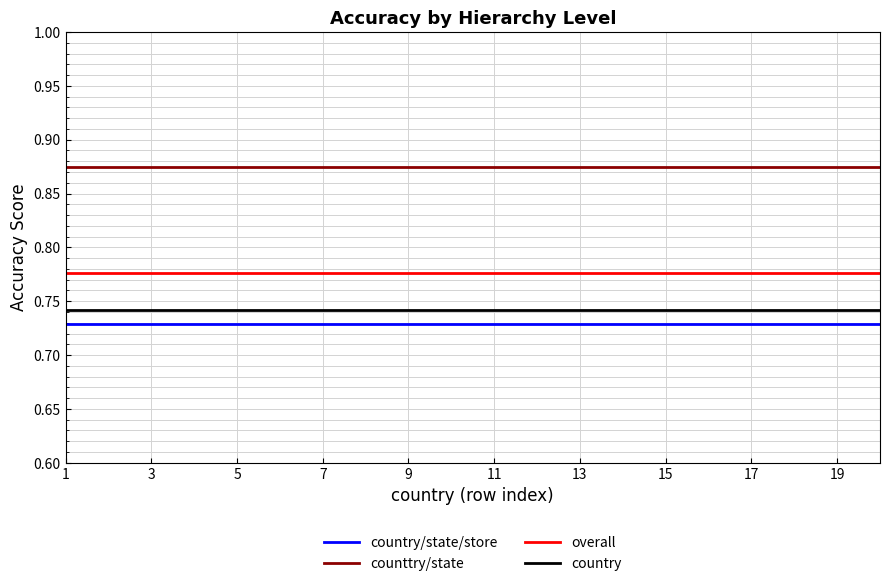

True or false: counttry/state and country cross at least once.

False